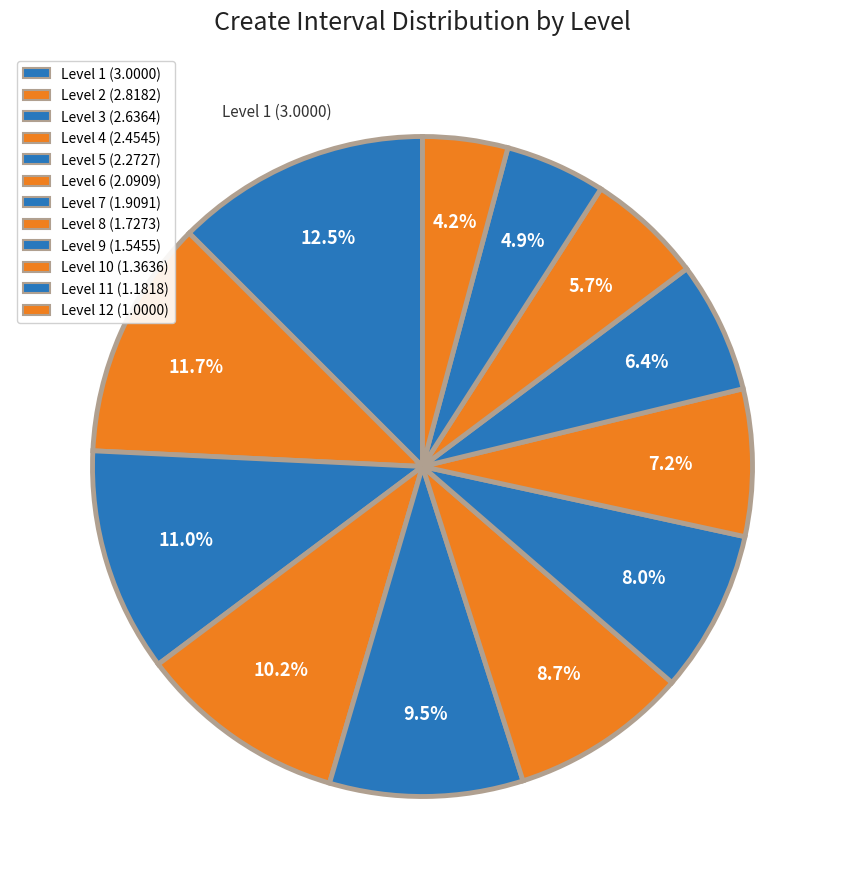

What is the smallest slice in the pie chart?

12